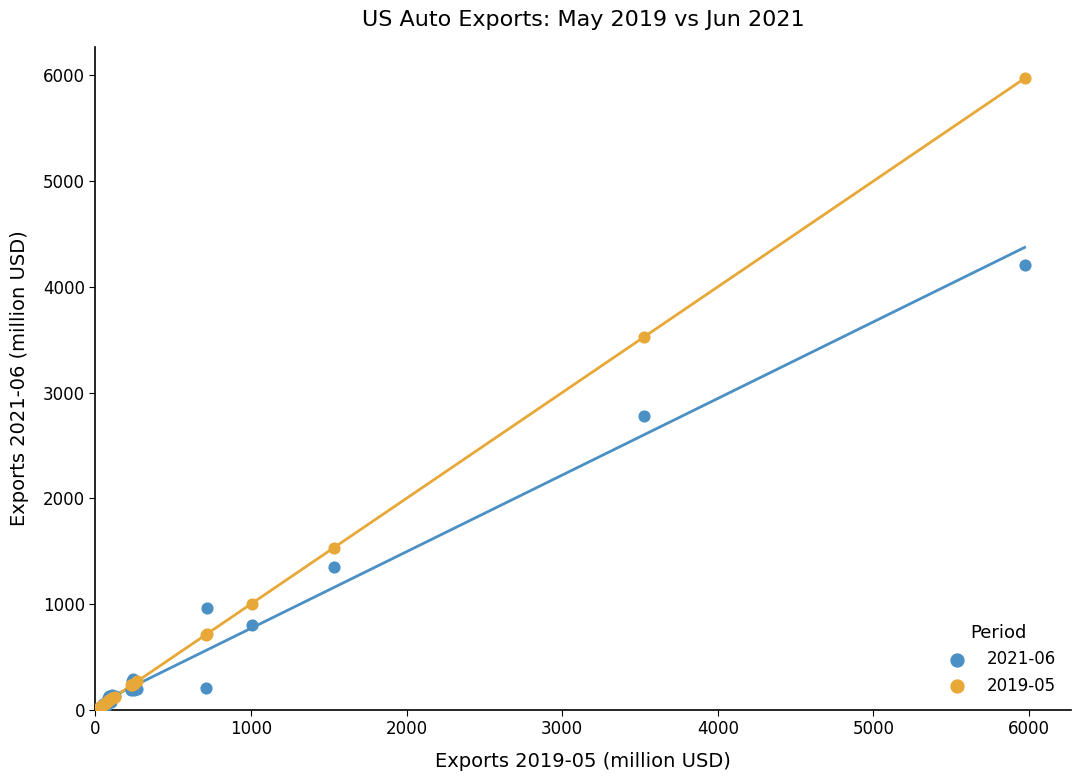

Across all series, what Y value is closest to 2989?

2780